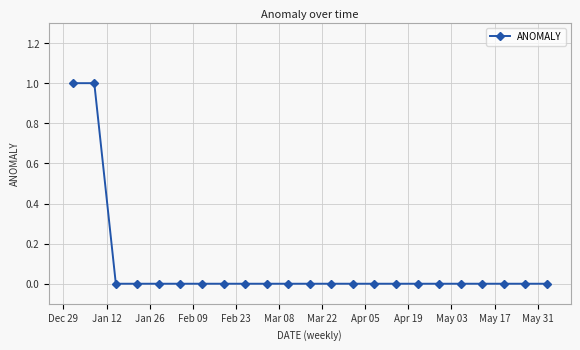

How many data points does each series have?

23